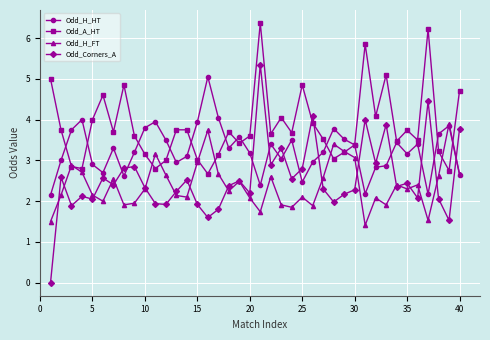

What is the minimum value for Odd_H_FT?

1.4